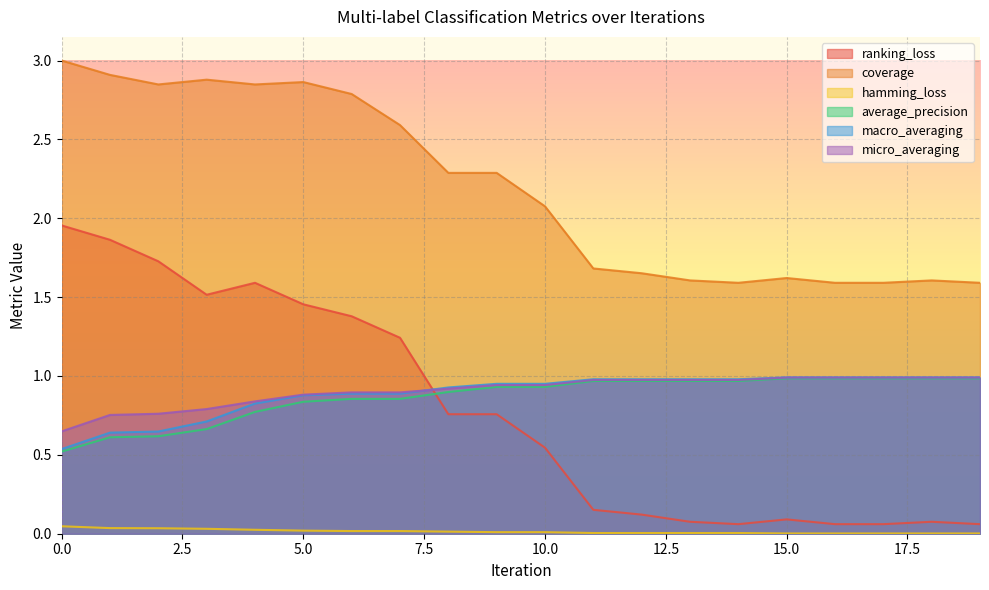

True or false: coverage and micro_averaging intersect in this chart.

False